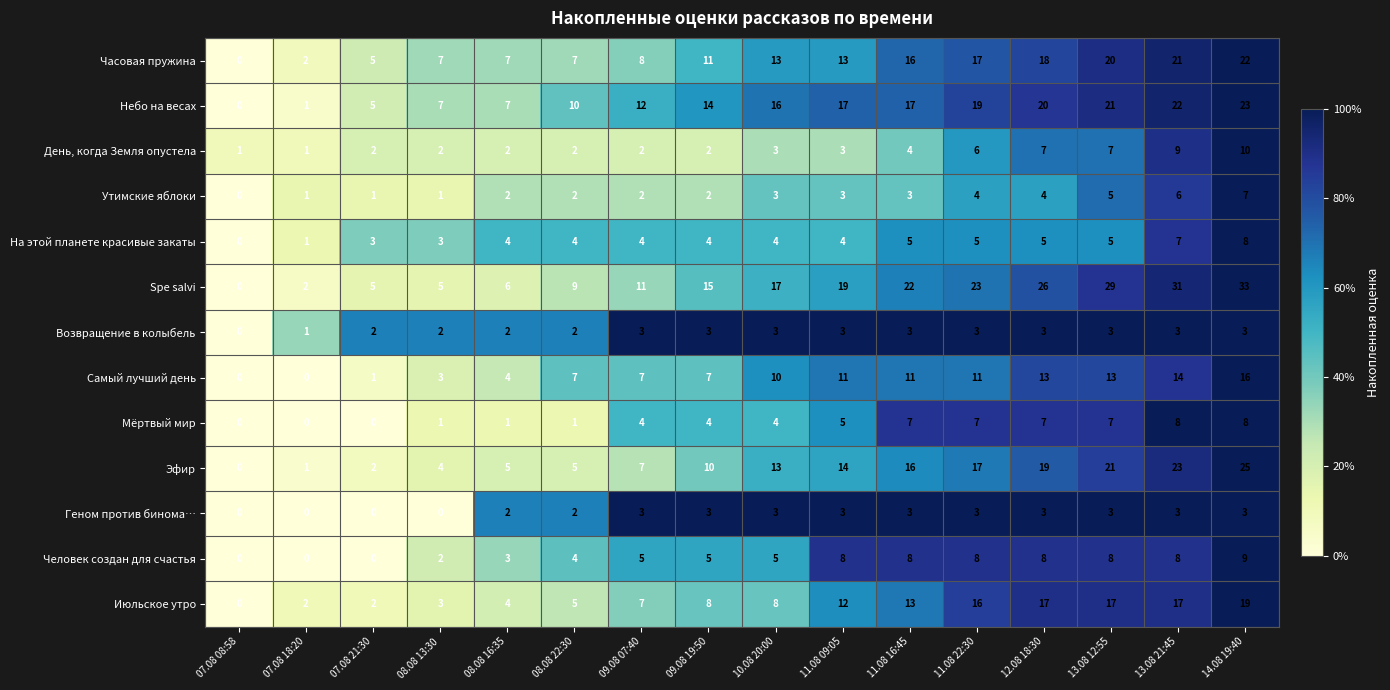

At which category does the chart reach its peak across all series?

14.08 19:40